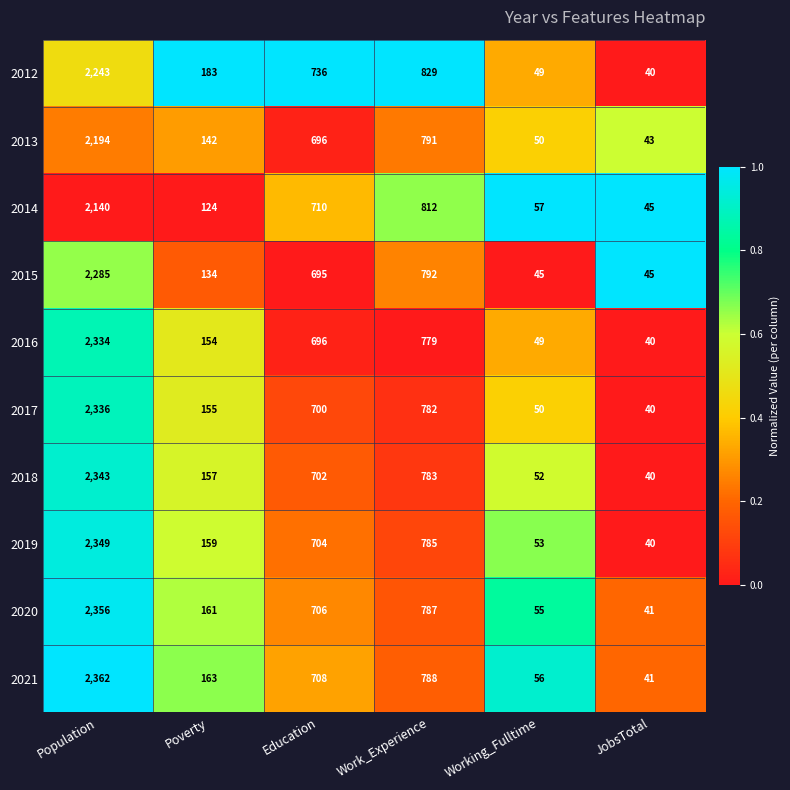

What is the sum of all 2018 values?

4077